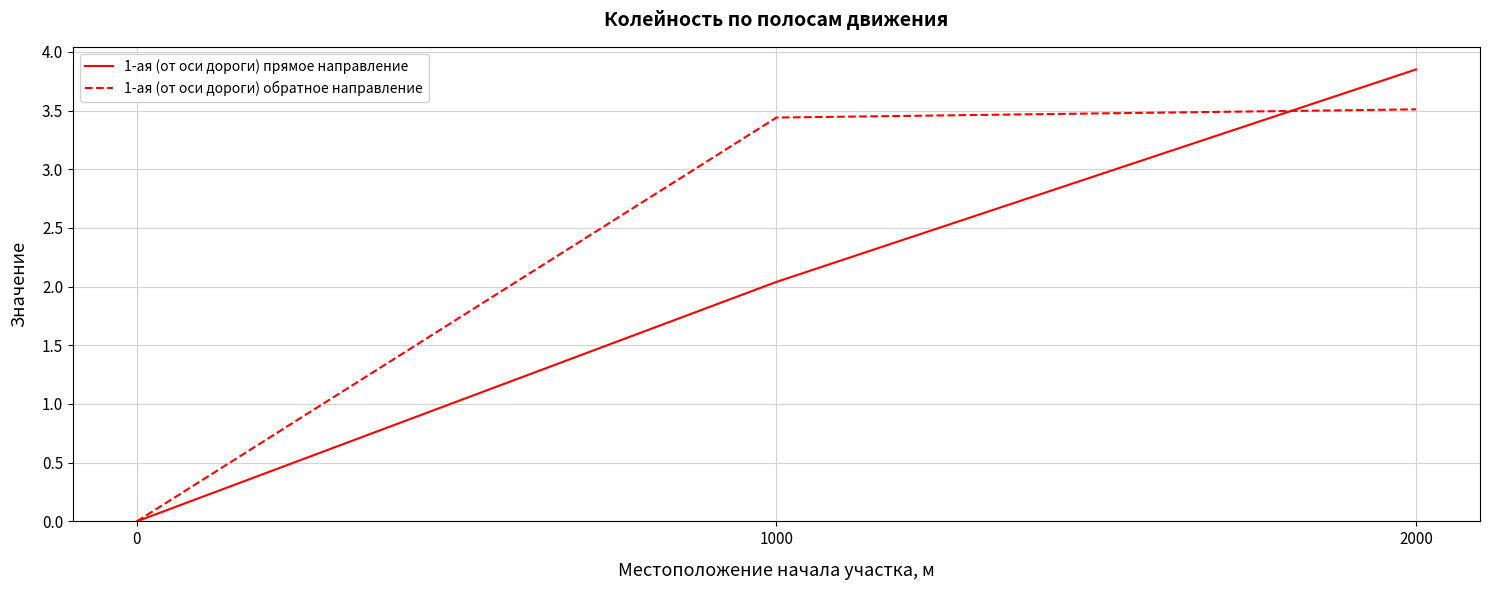

How many lines are shown in the chart?

2